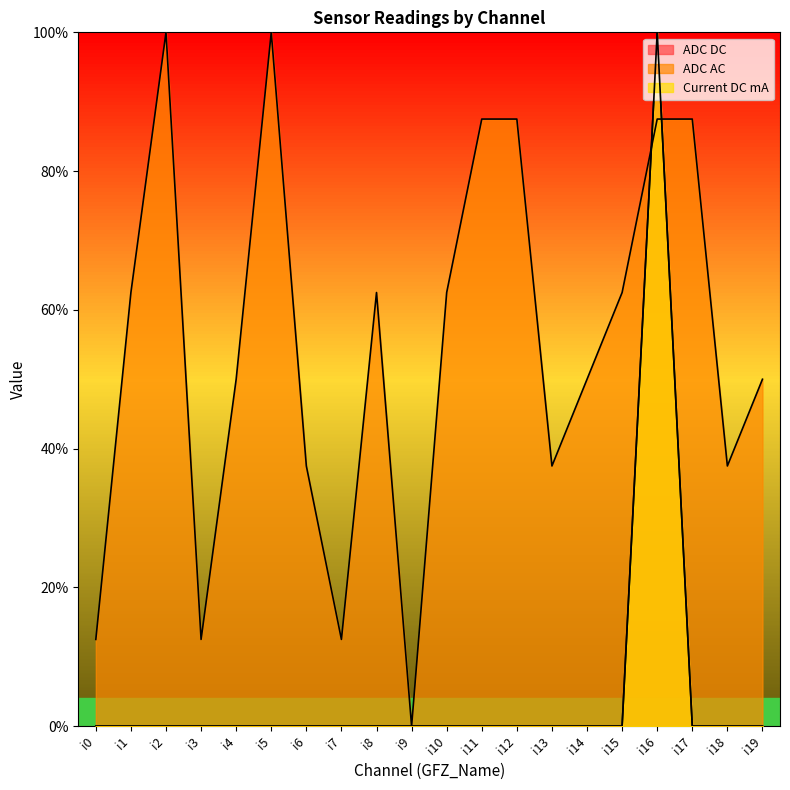

Which series has the largest range (max minus min)?

ADC DC